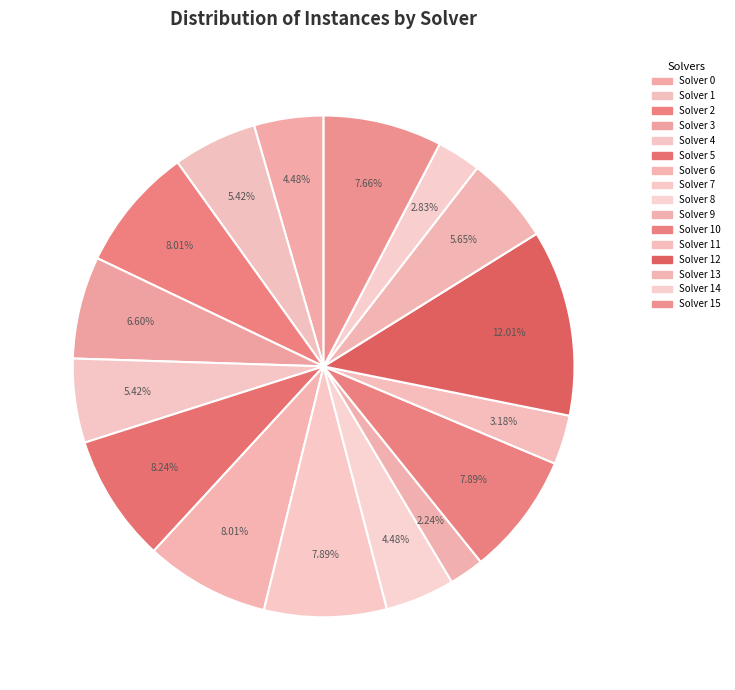

To the nearest percent, what percentage of the pie is Solver 9?

2%